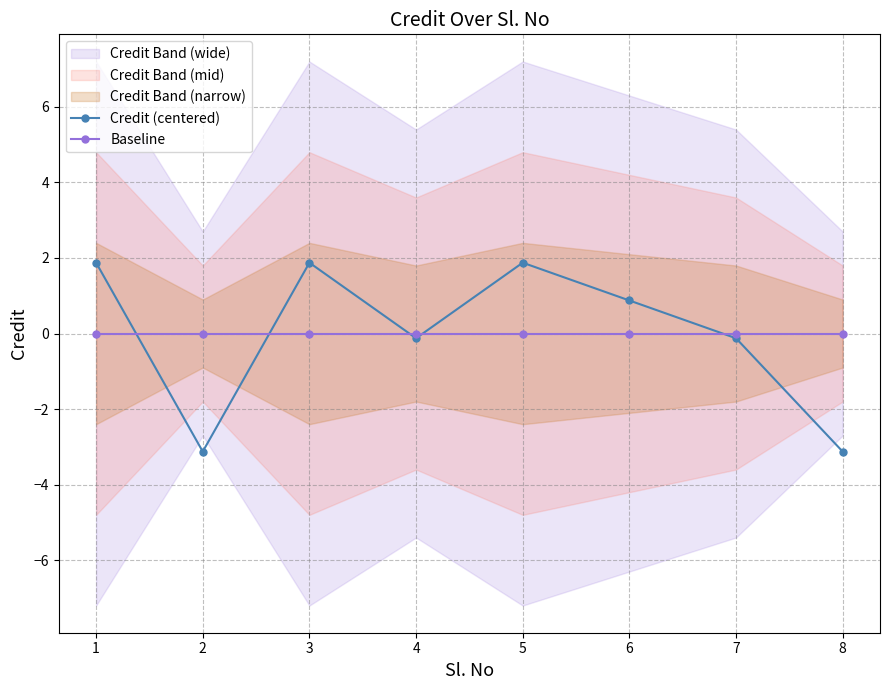

At which label does Baseline reach its minimum?

1